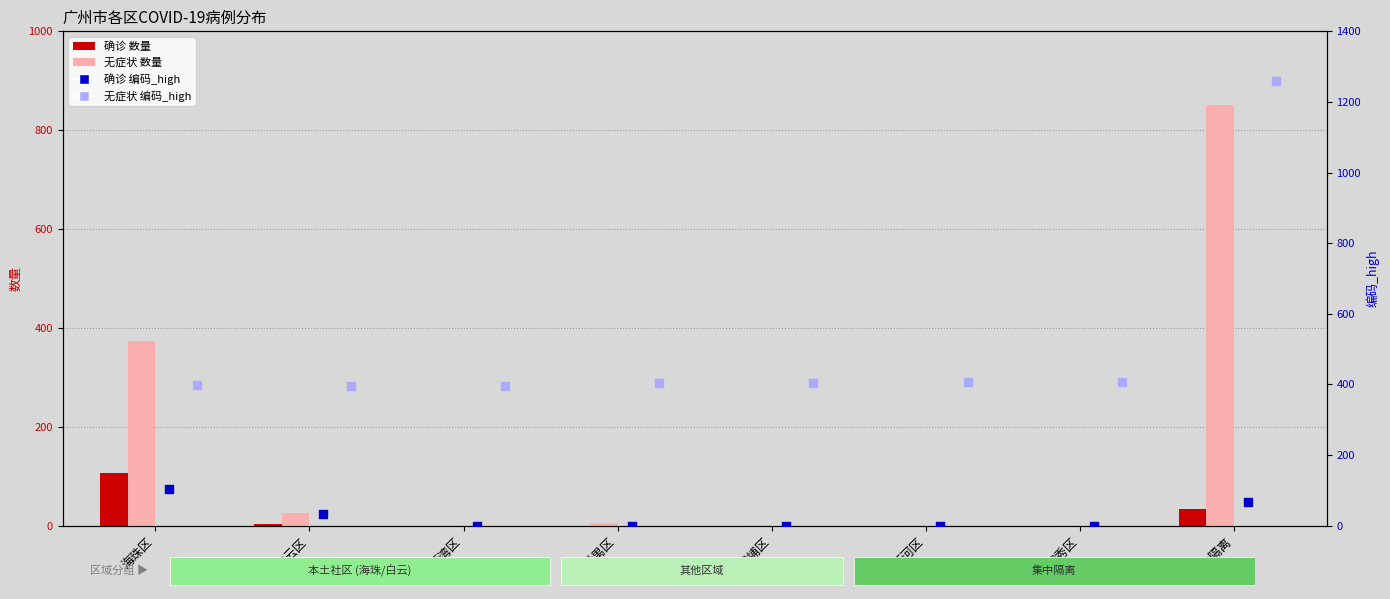

At how many categories does at least one series exceed 1090?

1